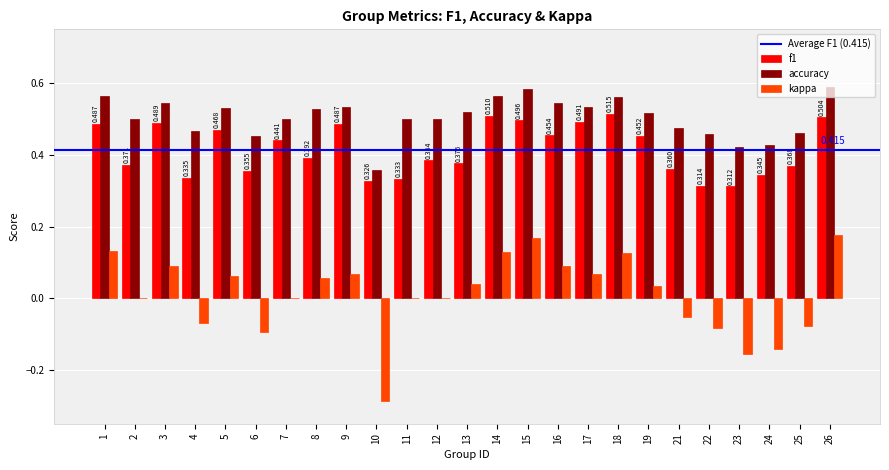

Which series changed the most between 5 and 13?

f1